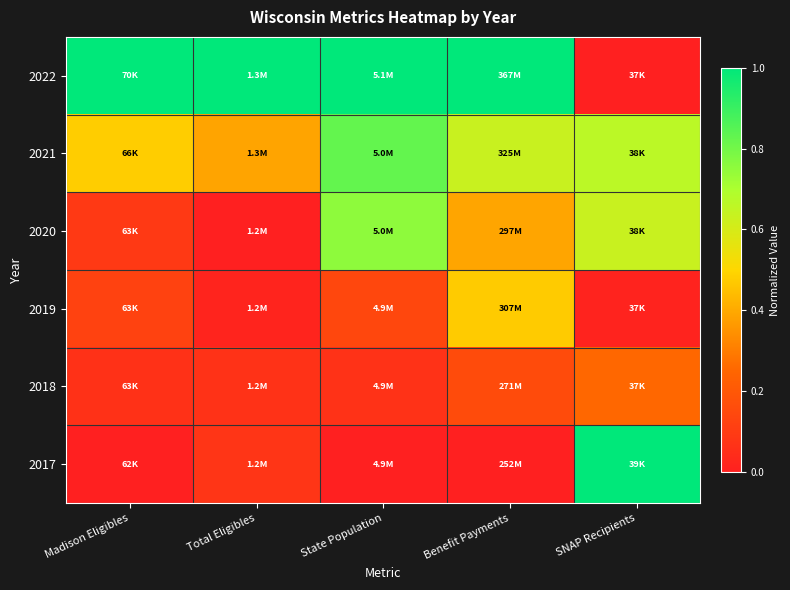

Reading right to left, extract all data points from this chart.

2017: SNAP Recipients=1.0	Benefit Payments=0.0	State Population=0.0	Total Eligibles=0.1	Madison Eligibles=0.0
2018: SNAP Recipients=0.3	Benefit Payments=0.2	State Population=0.1	Total Eligibles=0.1	Madison Eligibles=0.1
2019: SNAP Recipients=0.0	Benefit Payments=0.5	State Population=0.1	Total Eligibles=0.0	Madison Eligibles=0.1
2020: SNAP Recipients=0.6	Benefit Payments=0.4	State Population=0.8	Total Eligibles=0.0	Madison Eligibles=0.1
2021: SNAP Recipients=0.7	Benefit Payments=0.6	State Population=0.8	Total Eligibles=0.4	Madison Eligibles=0.5
2022: SNAP Recipients=0.0	Benefit Payments=1.0	State Population=1.0	Total Eligibles=1.0	Madison Eligibles=1.0